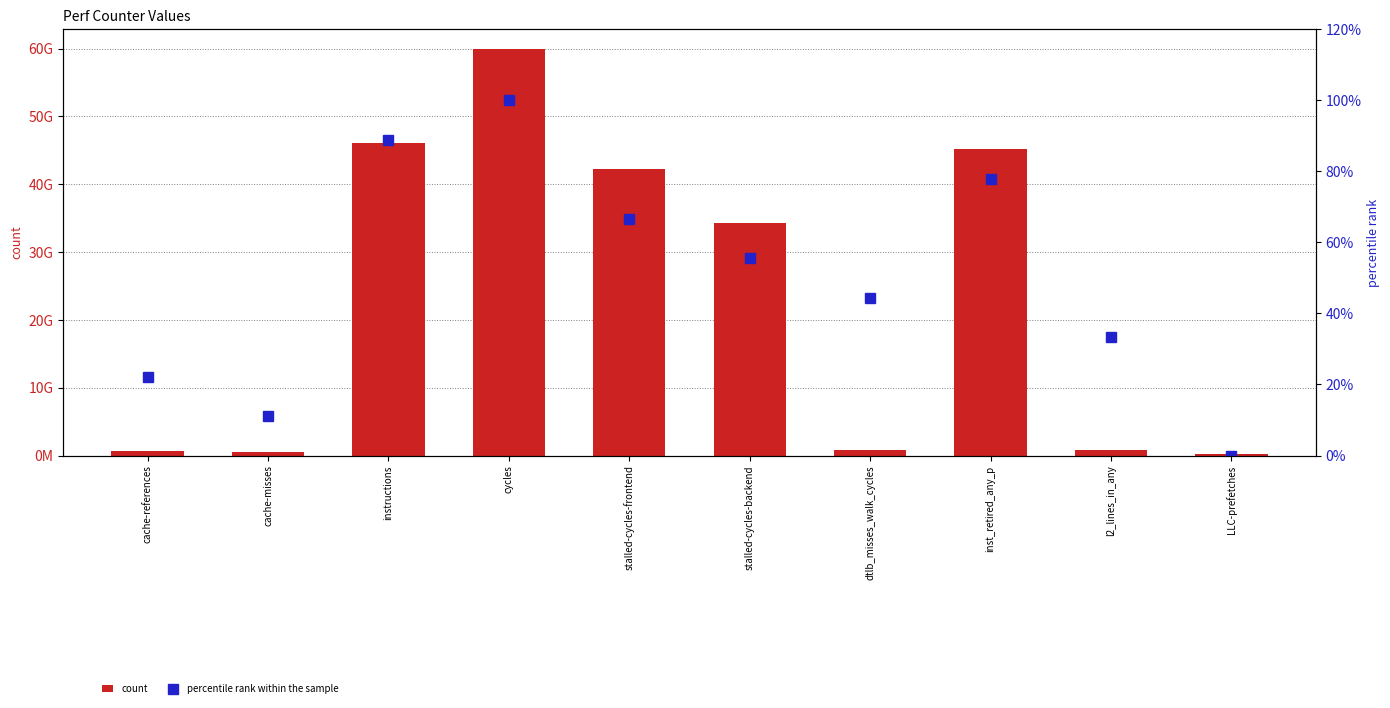

Reading left to right, what are all the values shown in this chart?

count: 620079104.0	555304442.0	46147553479.0	59863704323.0	42254030713.0	34324153527.0	831958224.0	45200025355.0	813620815.0	205228266.0
percentile rank within the sample: 22.2	11.1	88.9	100.0	66.7	55.6	44.4	77.8	33.3	0.0